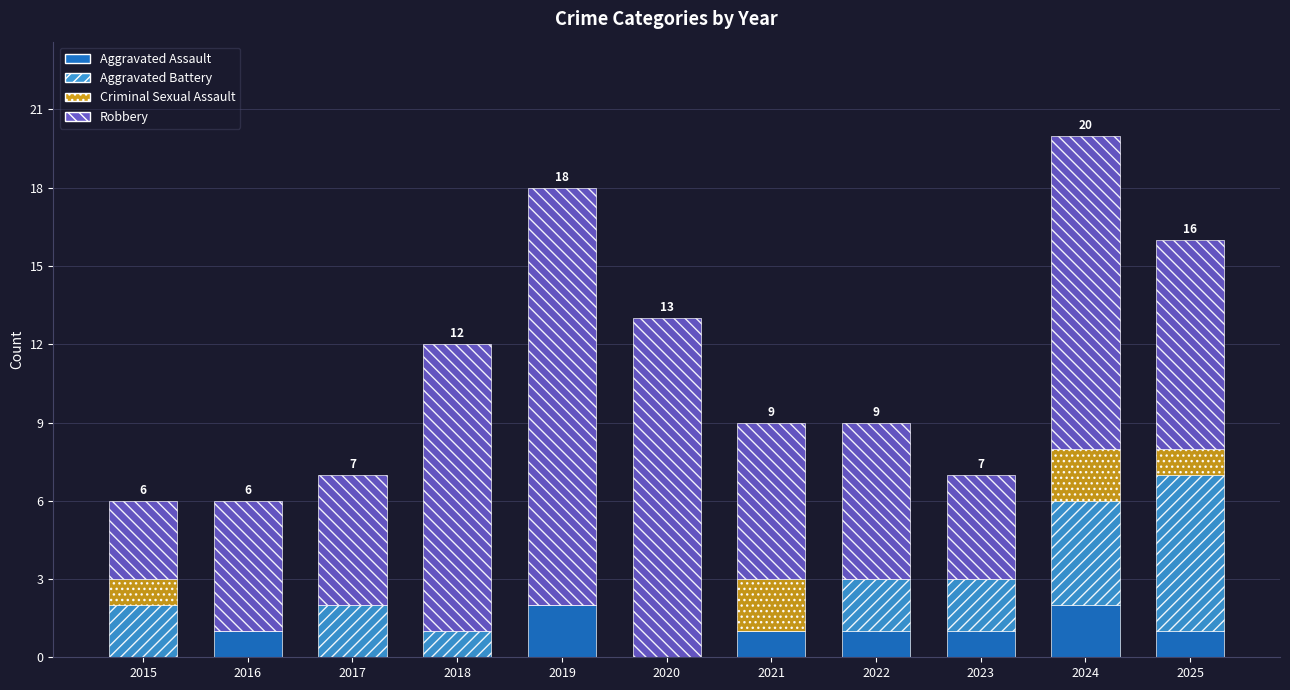

How many series are shown in this chart?

4